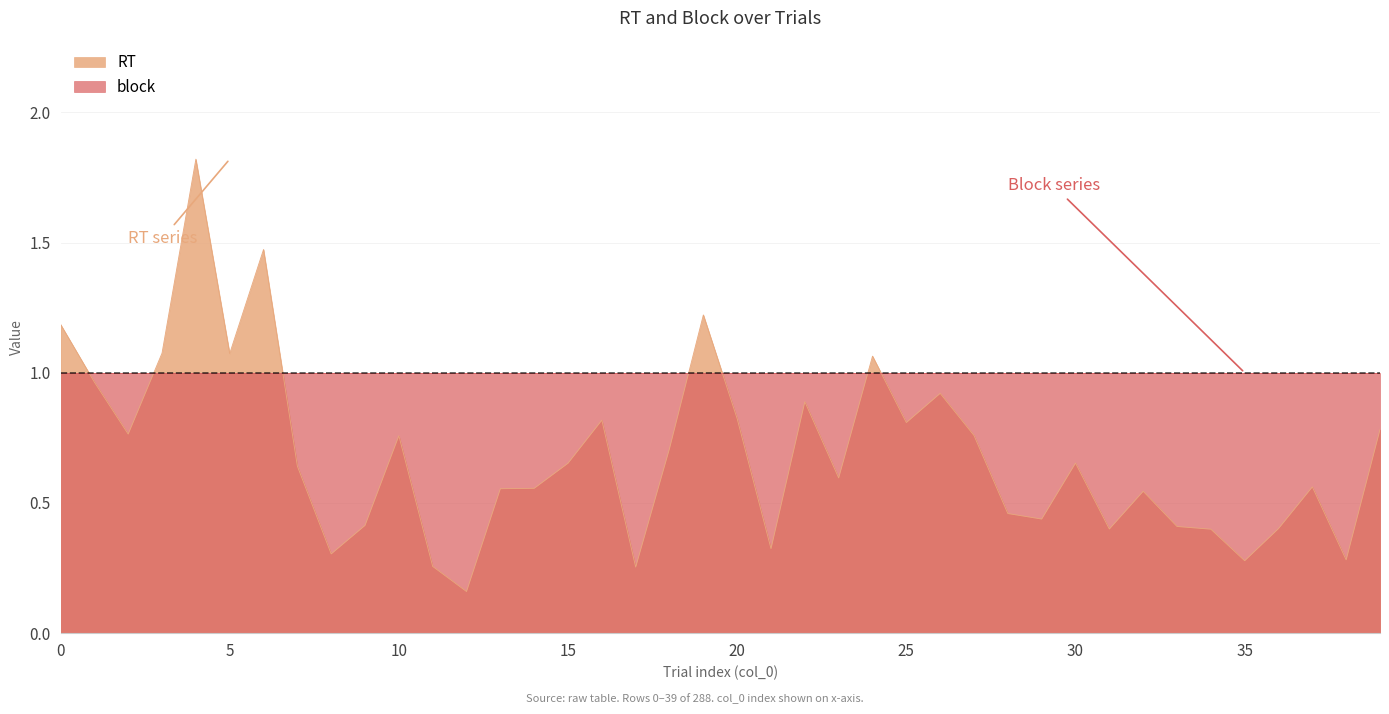

Reading left to right, extract all data points from this chart.

1.2	1.0	0.8	1.1	1.8	1.1	1.5	0.6	0.3	0.4	0.8	0.3	0.2	0.6	0.6	0.7	0.8	0.3	0.7	1.2	0.8	0.3	0.9	0.6	1.1	0.8	0.9	0.8	0.5	0.4	0.7	0.4	0.5	0.4	0.4	0.3	0.4	0.6	0.3	0.8